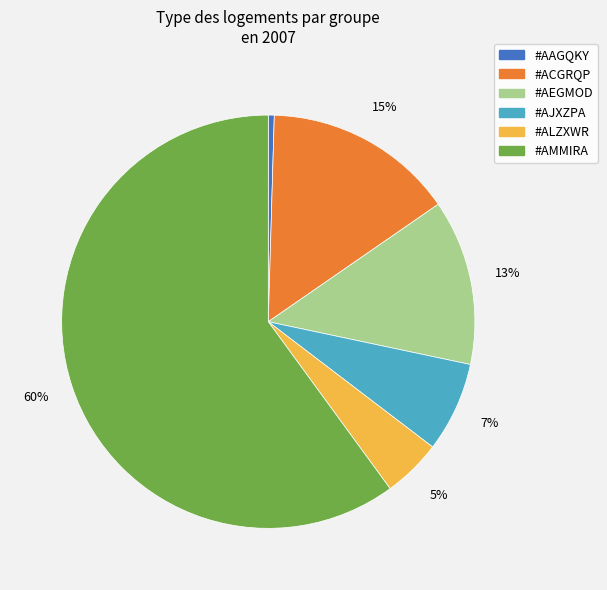

Combined, do #AEGMOD and #AMMIRA account for over 50%?

Yes